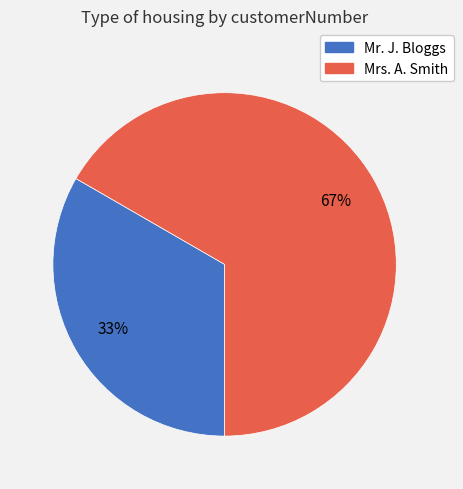

To the nearest percent, what is the average slice percentage?

50%